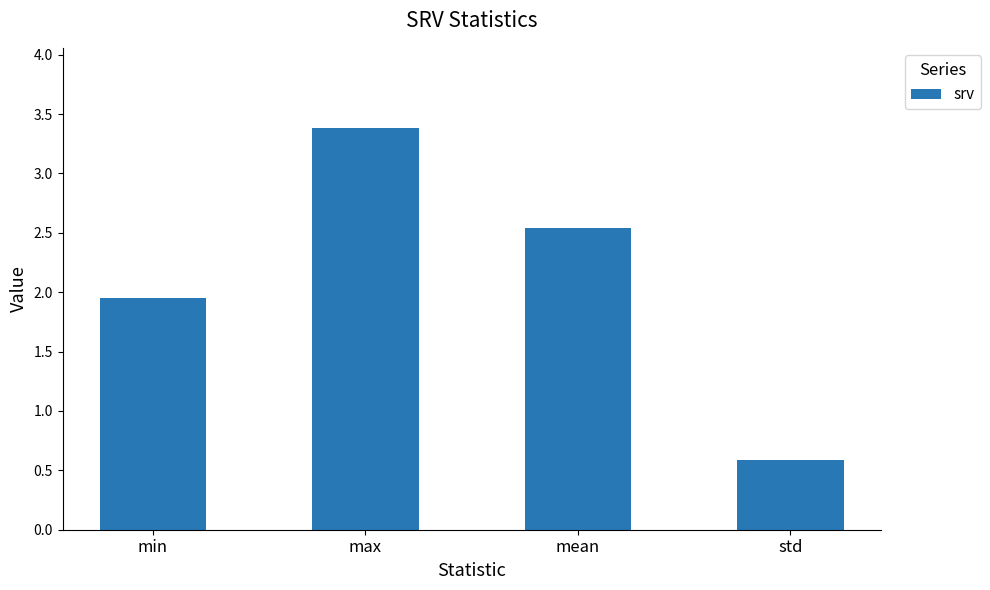

Between max and min, which is larger?

max